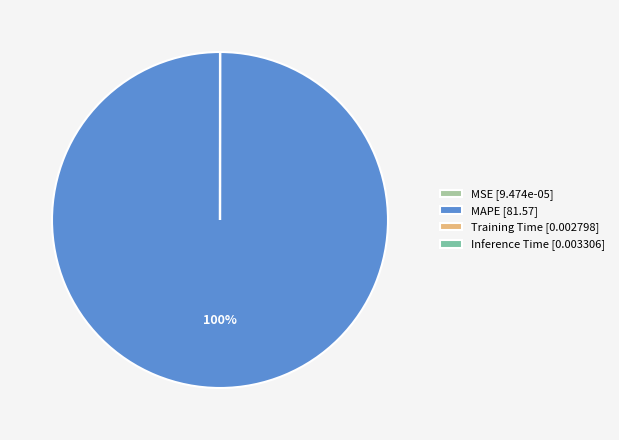

Which slice is the largest?

MAPE [81.57]